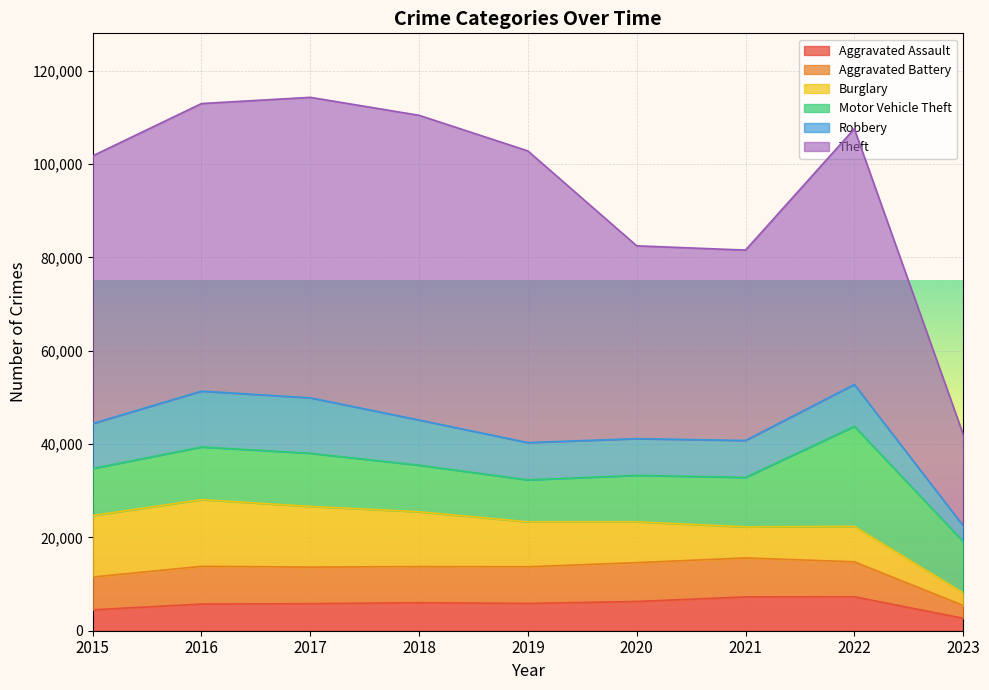

How many data points in Aggravated Battery are less than 7845?

4